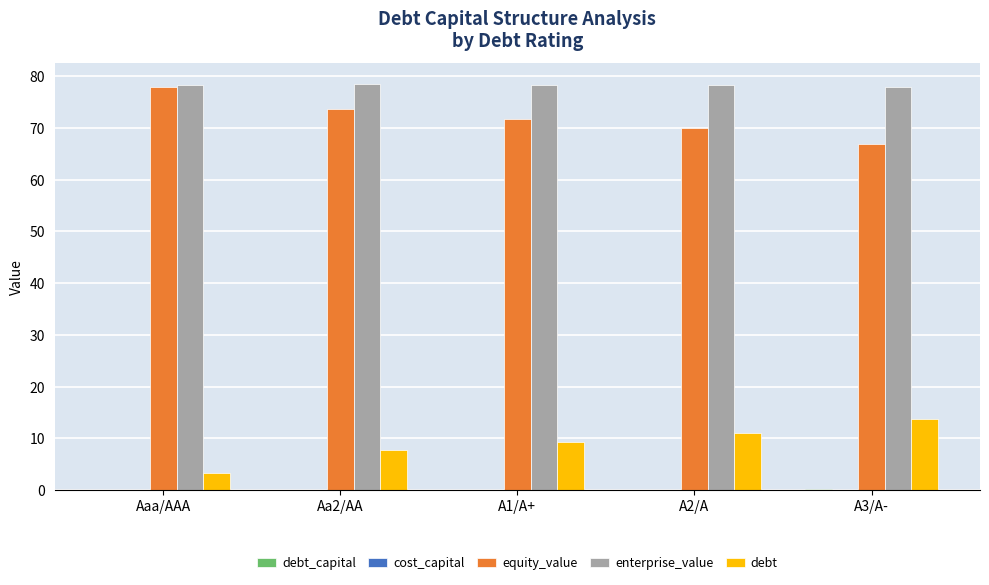

What is the highest value of the enterprise_value series?

78.6